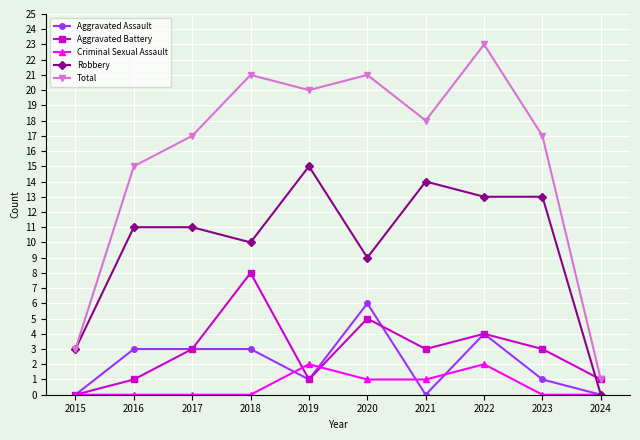

True or false: Aggravated Assault has a value of 3 at 2018.

True